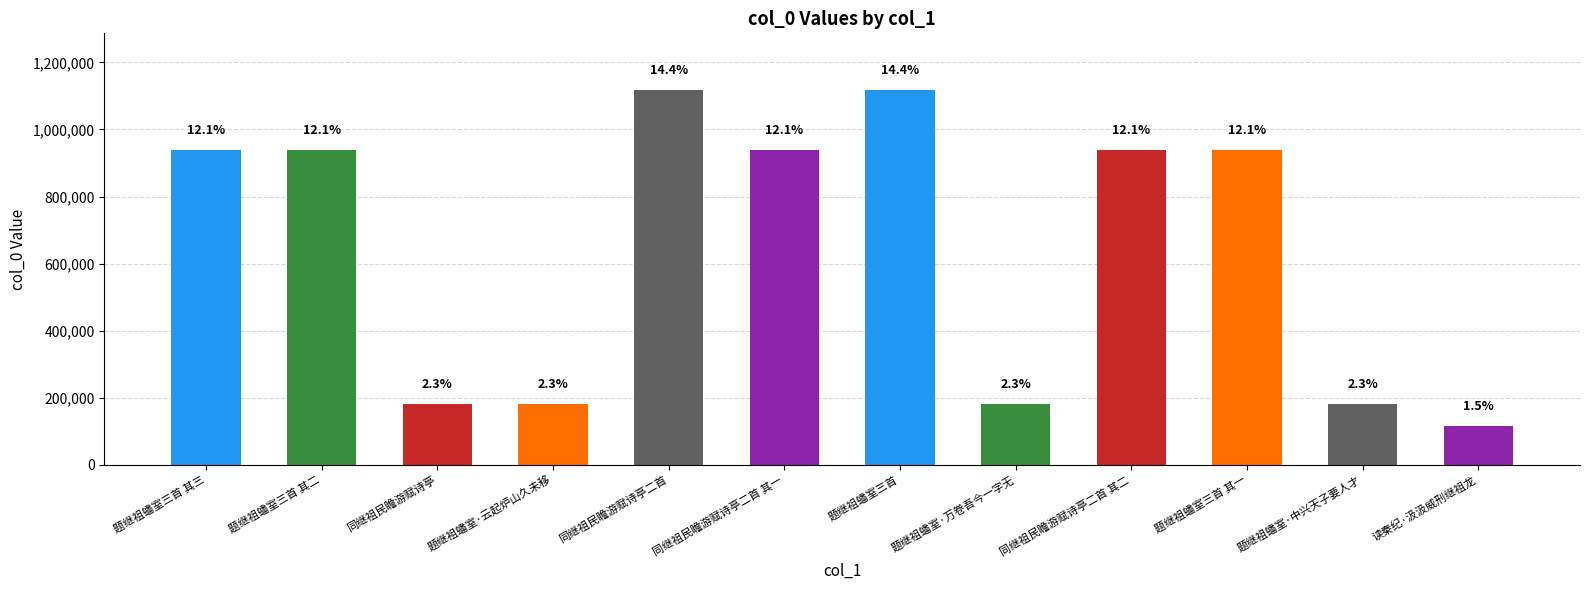

At which category does the chart reach its minimum across all series?

读秦纪·汲汲威刑继祖龙